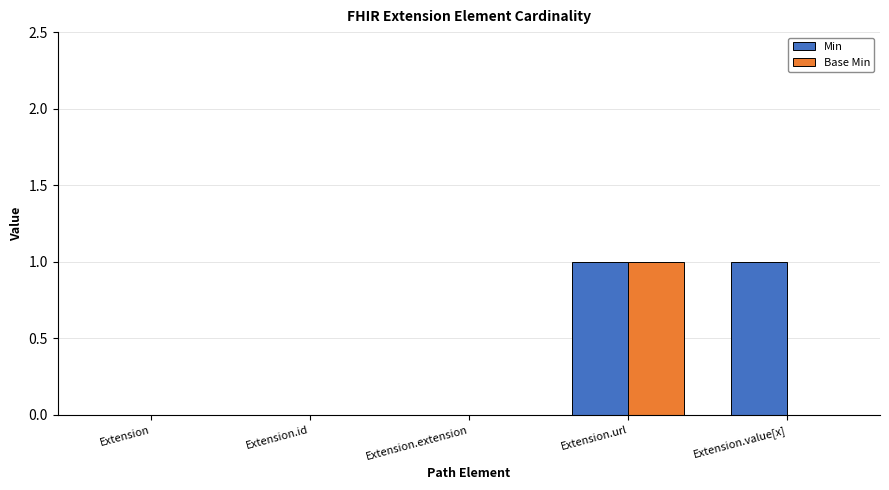

At which category is the sum across all series the highest?

Extension.url